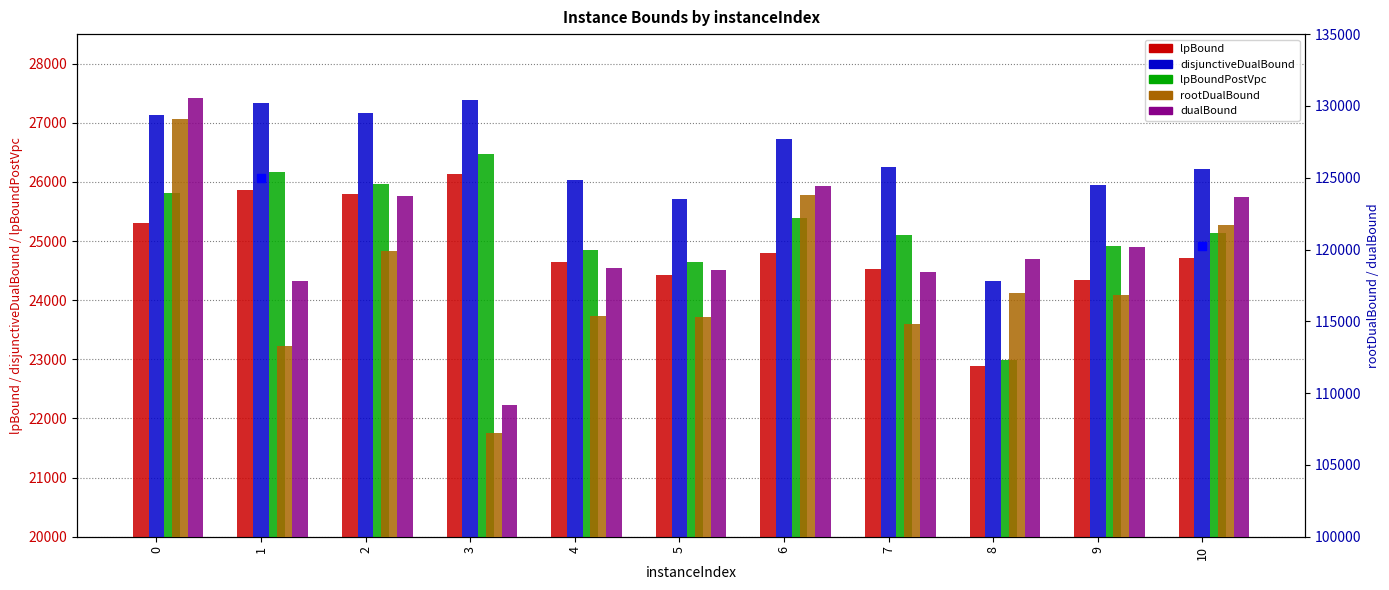

Reading left to right, transcribe all the data shown in this chart.

lpBound: 25302.2	25863.9	25792.5	26133.4	24644.1	24432.8	24797.7	24530.7	22894.0	24337.2	24719.0
disjunctiveDualBound: 27137.9	27331.8	27172.7	27382.9	26034.5	25706.5	26734.0	26261.0	24324.2	25940.2	26222.3
lpBoundPostVpc: 25805.5	26164.6	25957.5	26471.6	24848.5	24652.0	25383.0	25095.3	22994.8	24916.6	25142.1
rootDualBound: 129119.5	113253.5	119909.1	107247.8	115370.5	115306.3	123805.0	114810.7	116967.1	116844.8	121694.3
dualBound: 130582.9	117812.0	123726.9	109189.3	118739.9	118570.0	124397.2	118462.4	119357.8	120209.4	123643.6